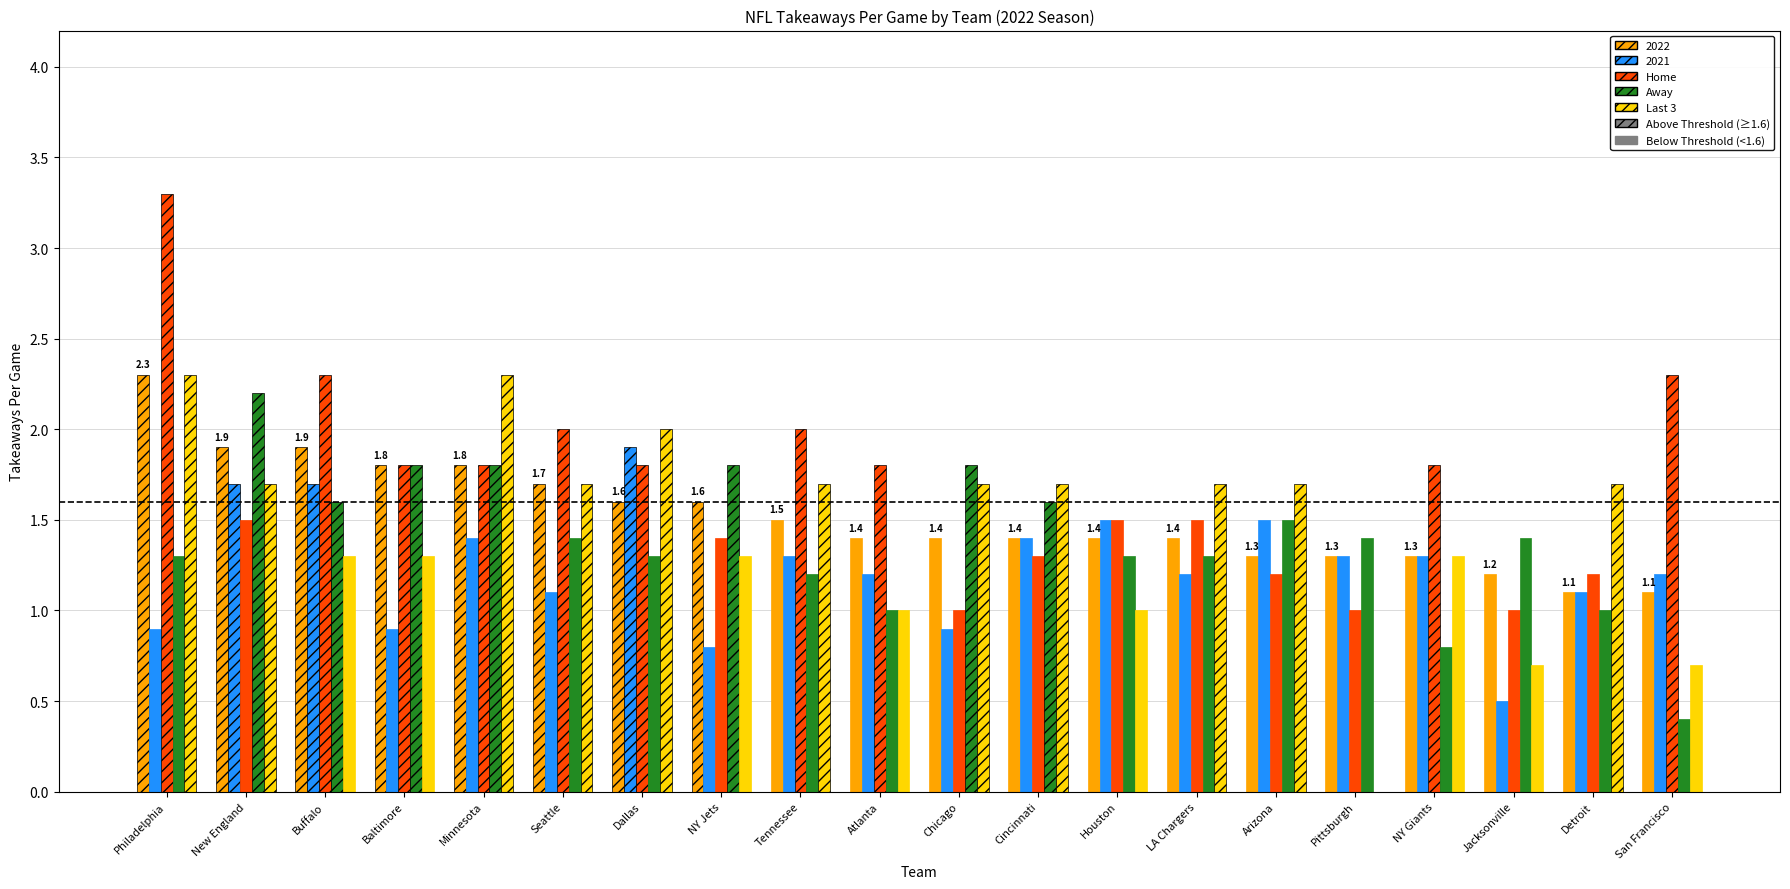

How many series are shown in this chart?

5